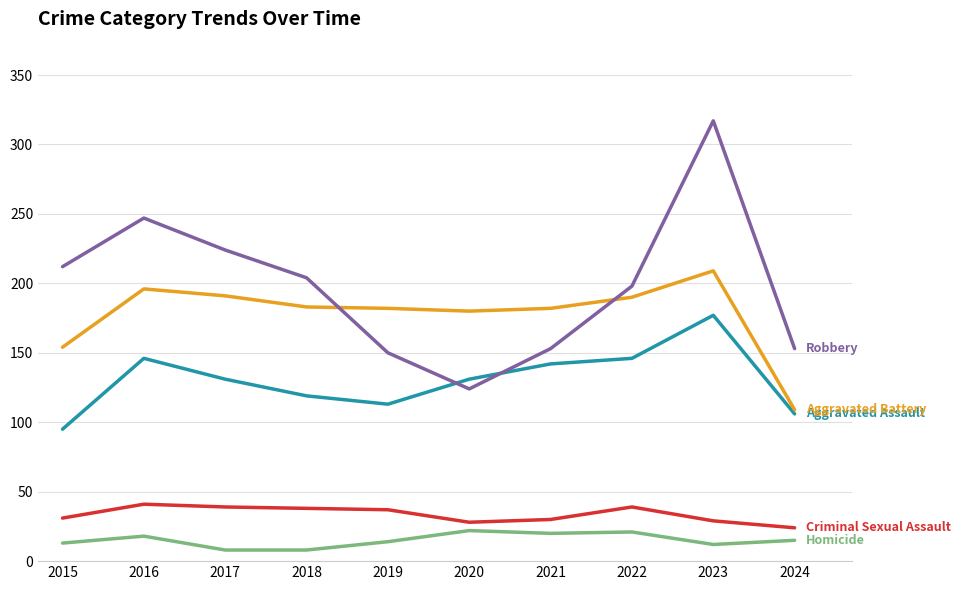

What is the difference between the highest and lowest values at 2019?

168